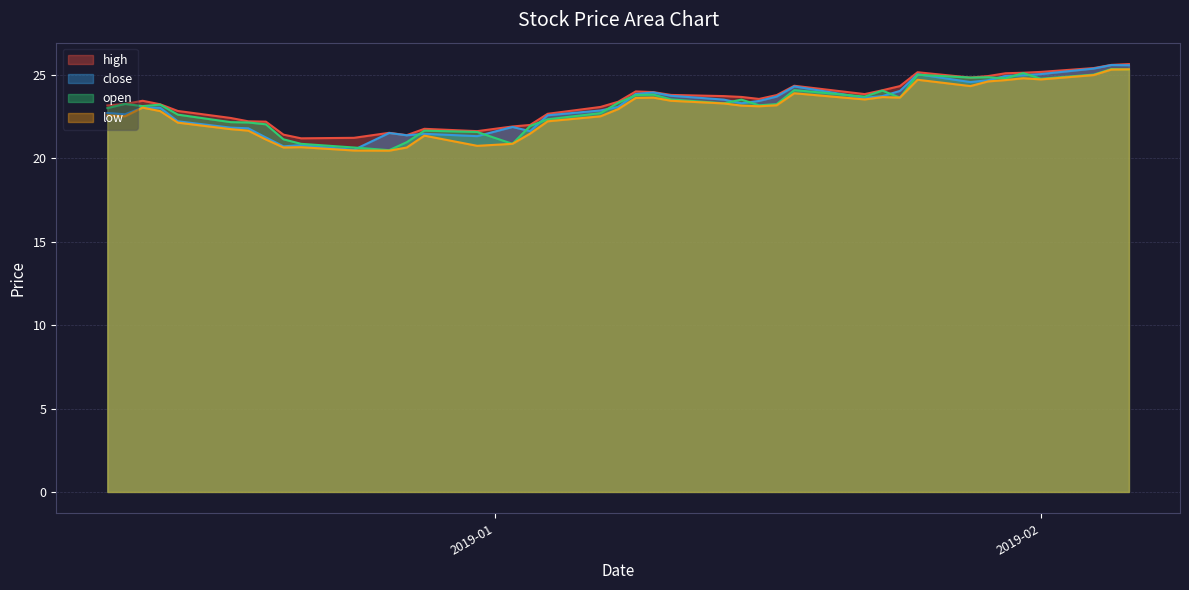

Where does the open series first go above 23?

2018-12-11